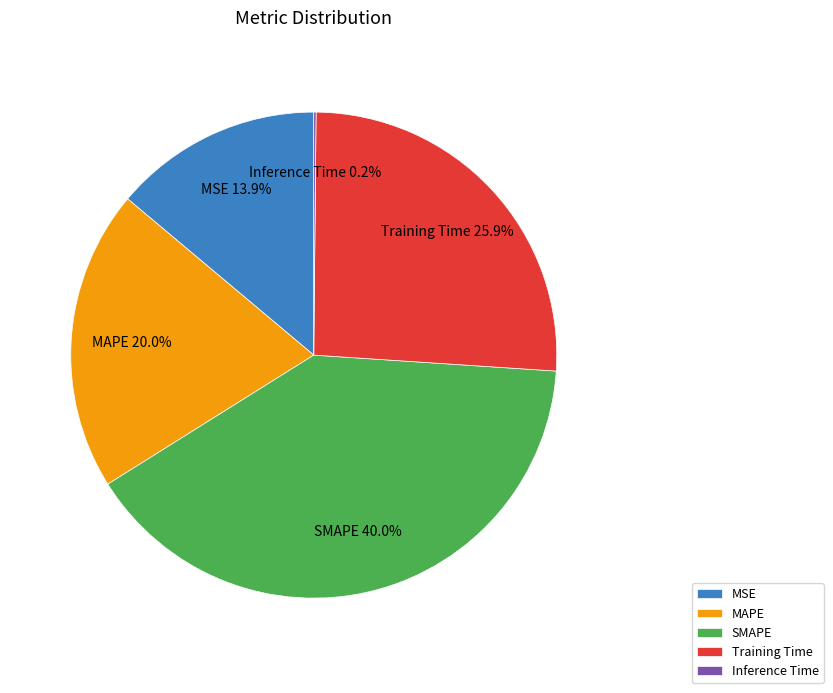

Does MSE represent more than half of the total?

No